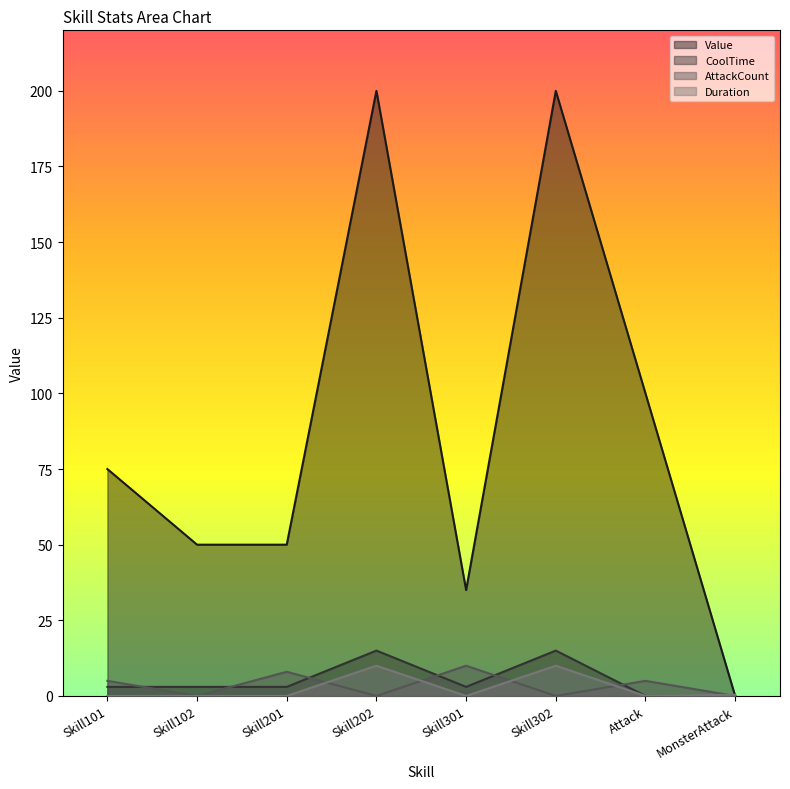

What is the value of the CoolTime point at the 5th from the left?

3.0